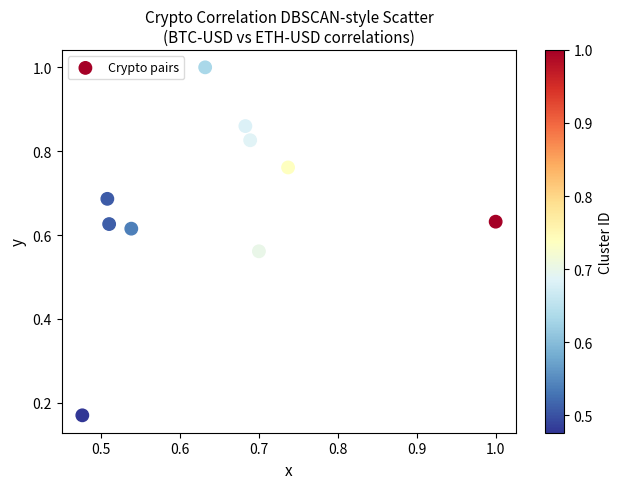

What is the range of X values (max minus min)?

0.5